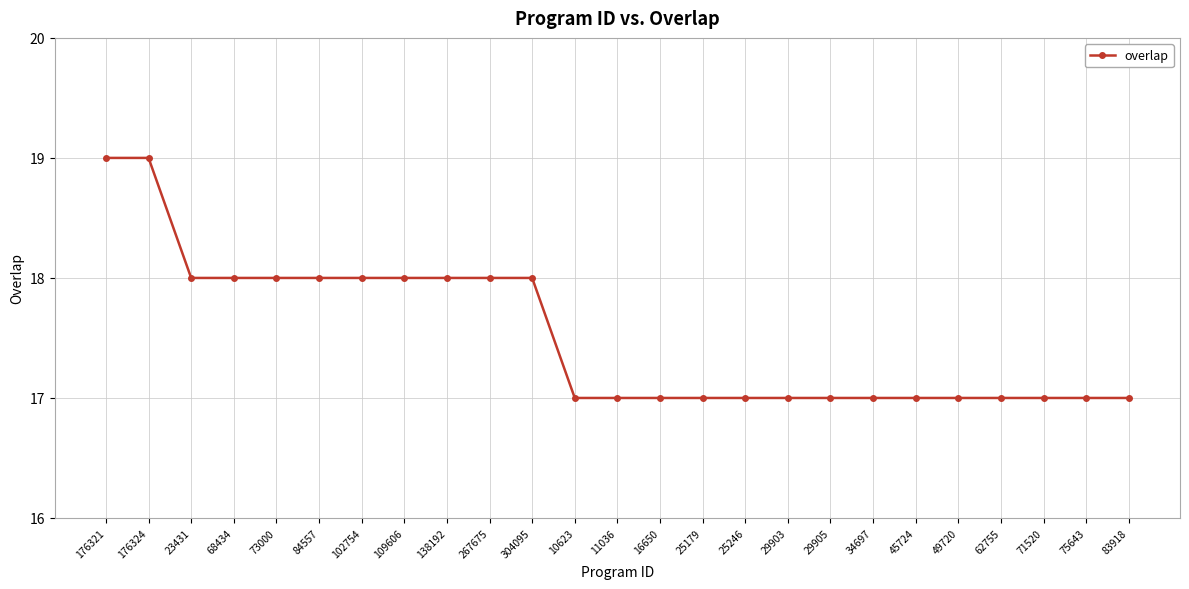

What is the sum of all values?

438